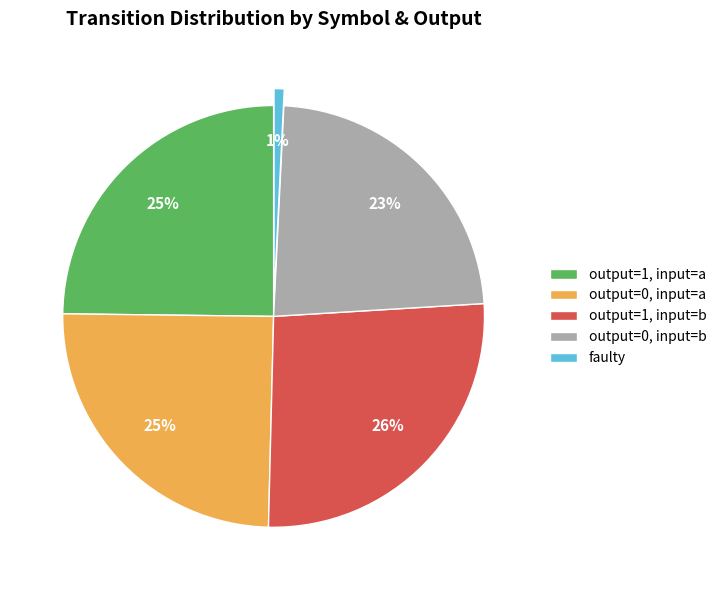

What is the ratio of the value at output=0, input=b to the value at output=1, input=b?

0.9